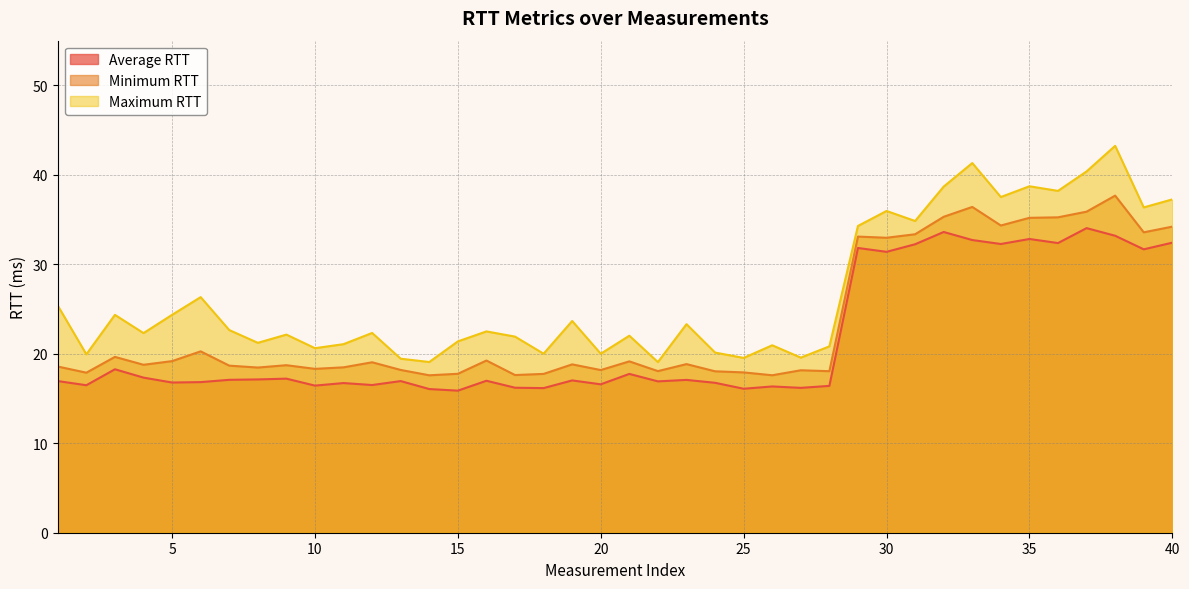

What is the difference between the maximum and minimum values in the Maximum RTT series?

24.2